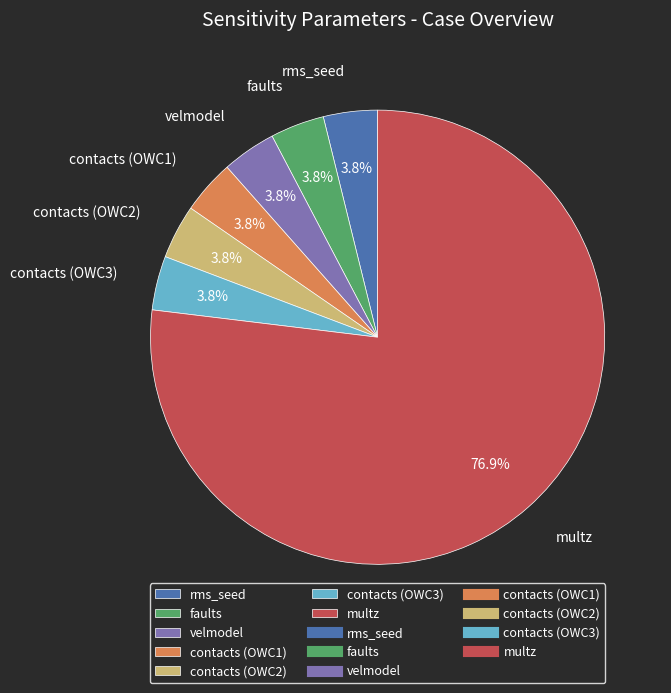

Is there any slice that represents more than half of the pie?

Yes